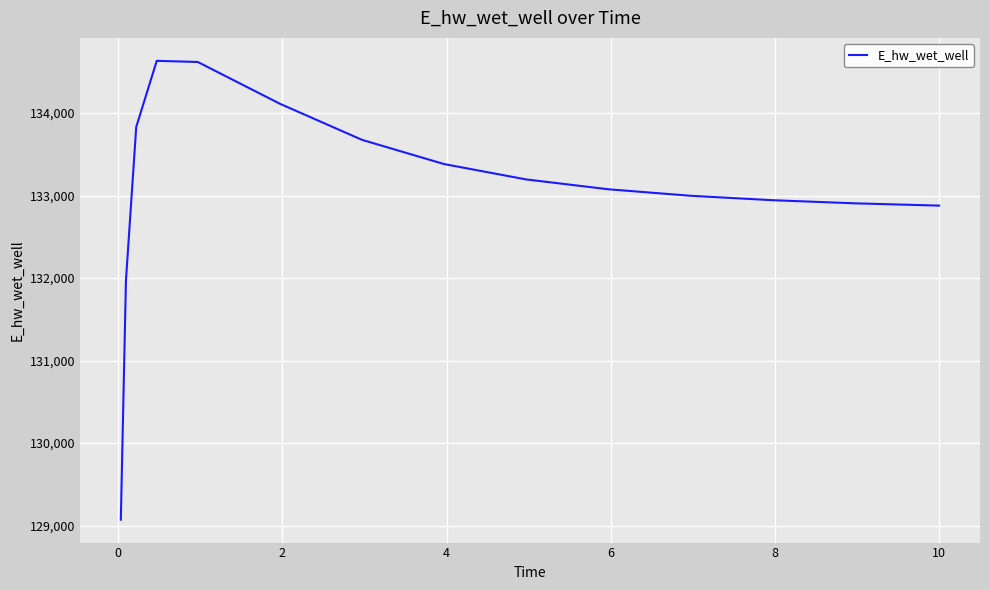

What is the minimum value shown in the chart?

129071.9